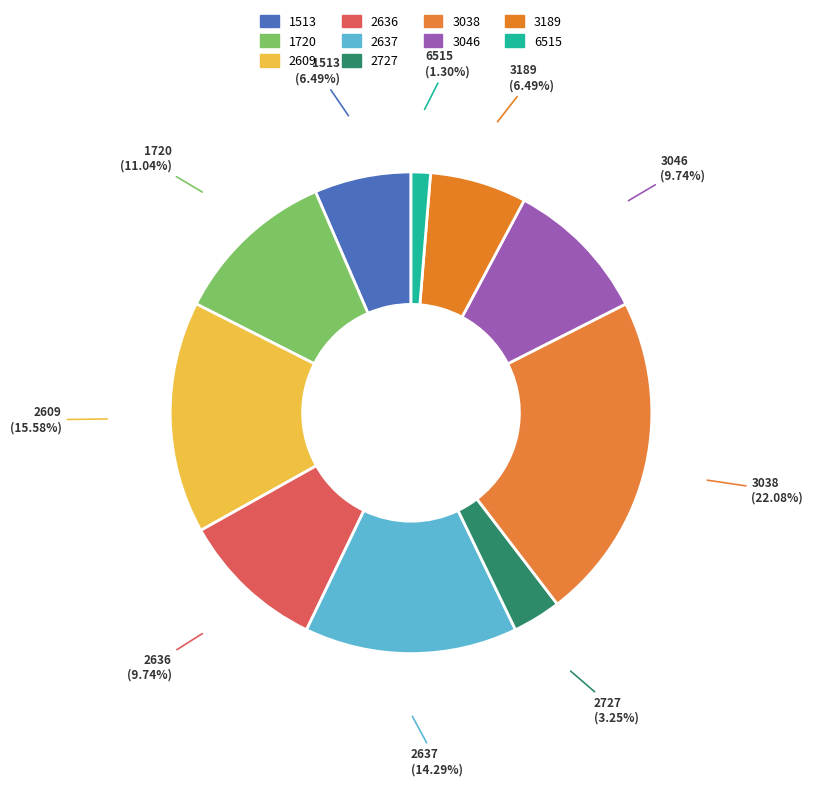

The 1720 slice represents 23% of the pie. True or false?

False